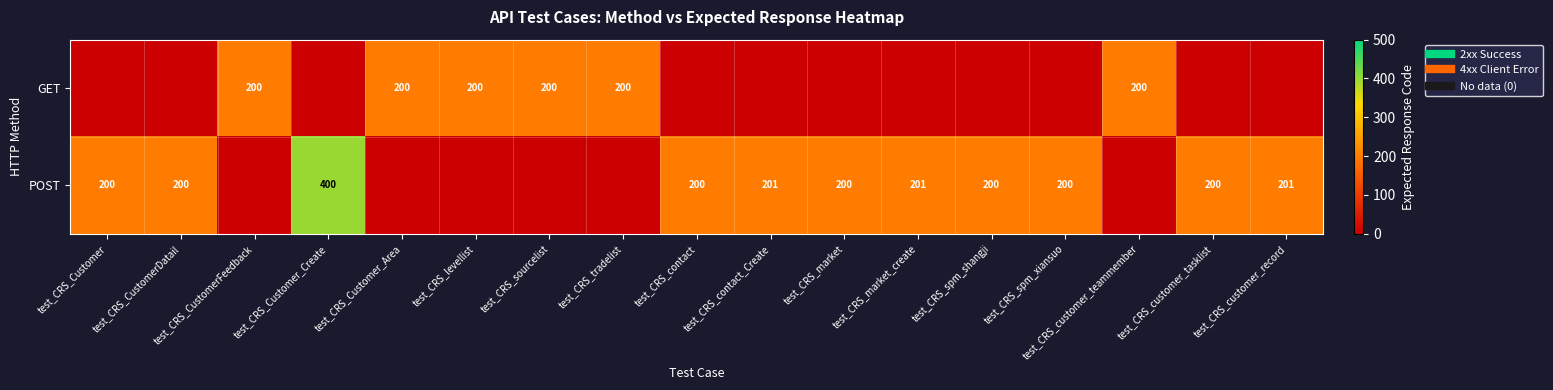

At which category does the chart reach its peak across all series?

test_CRS_Customer_Create